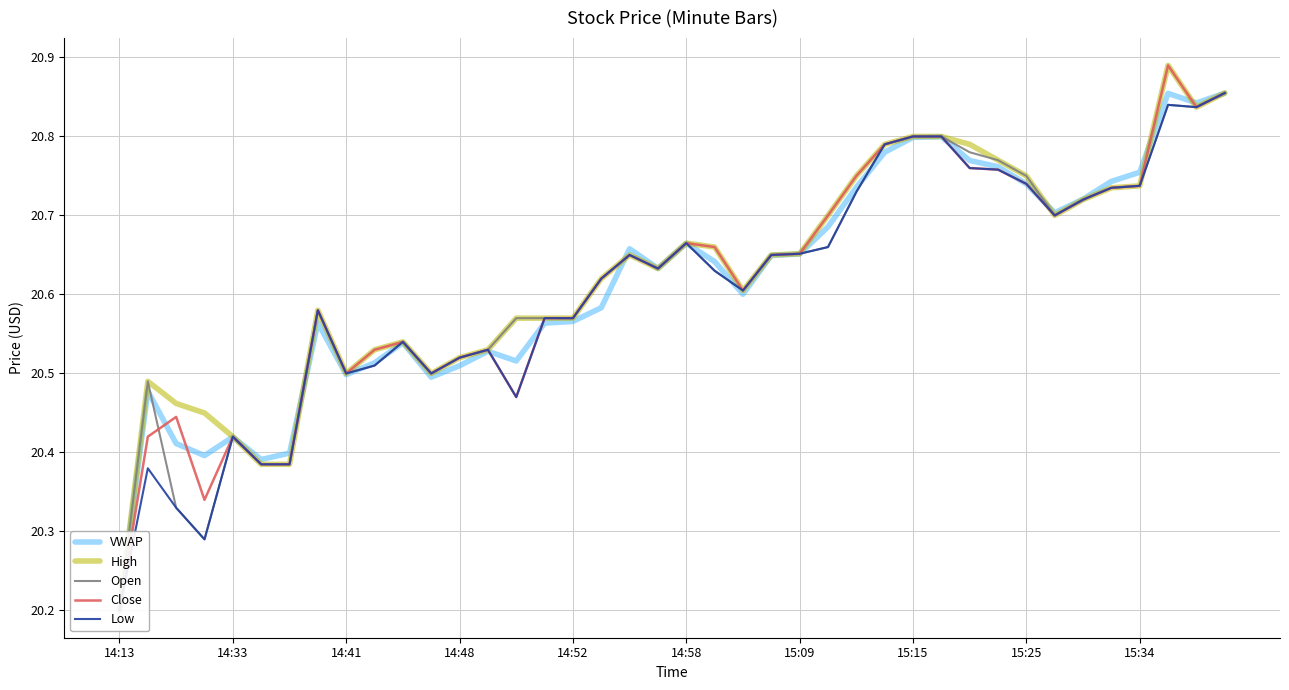

Which has a higher value, 12 or 17?

17